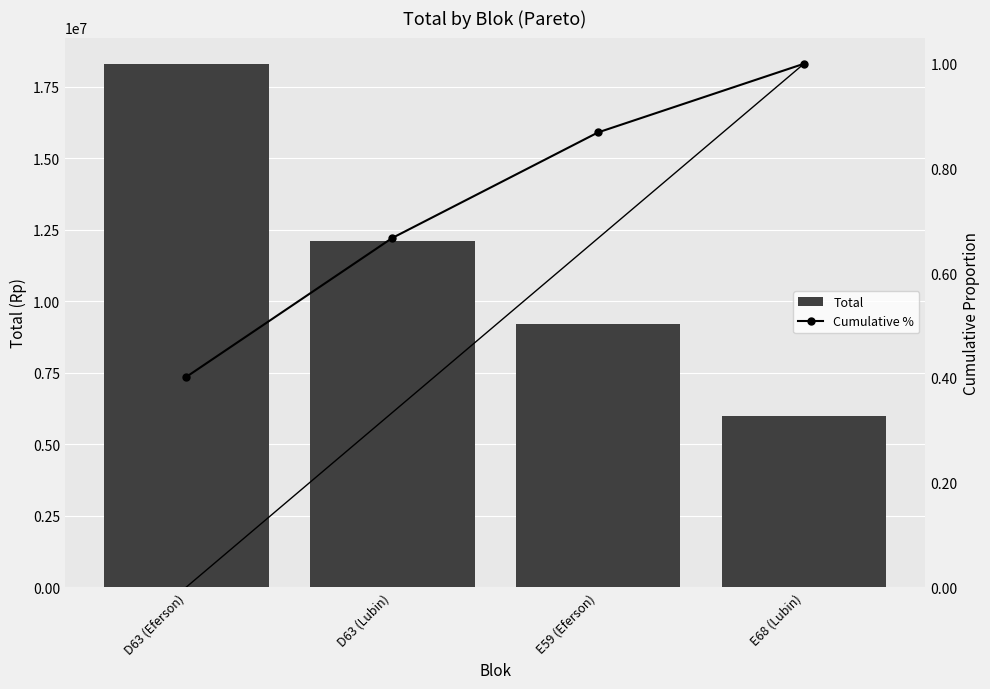

Which series changed the most between D63 (Lubin) and E59 (Eferson)?

Total